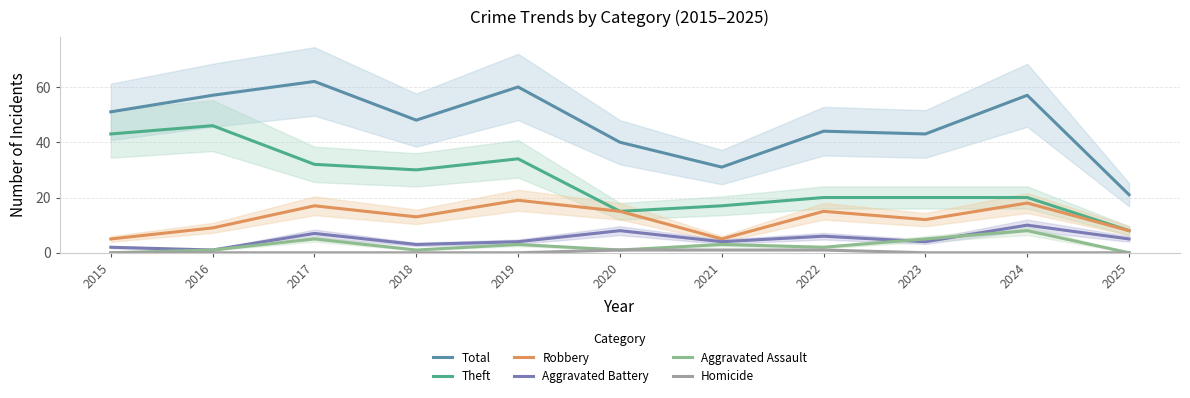

Rank the series at 2022 from highest to lowest value.

Total, Theft, Robbery, Aggravated Battery, Aggravated Assault, Homicide